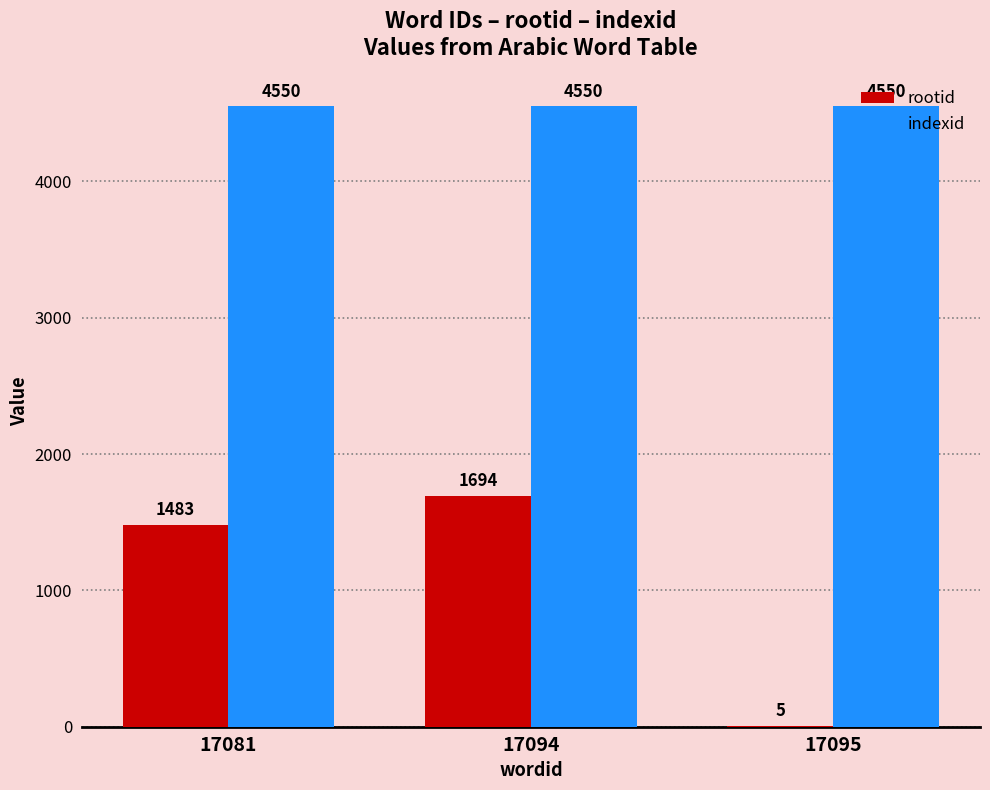

Reading left to right, transcribe all the data shown in this chart.

rootid: 17081=1483	17094=1694	17095=5
indexid: 17081=4550	17094=4550	17095=4550